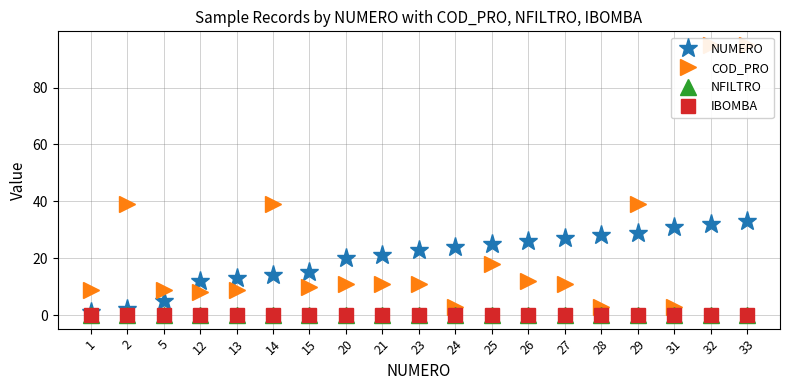

At which category does the chart reach its minimum across all series?

1